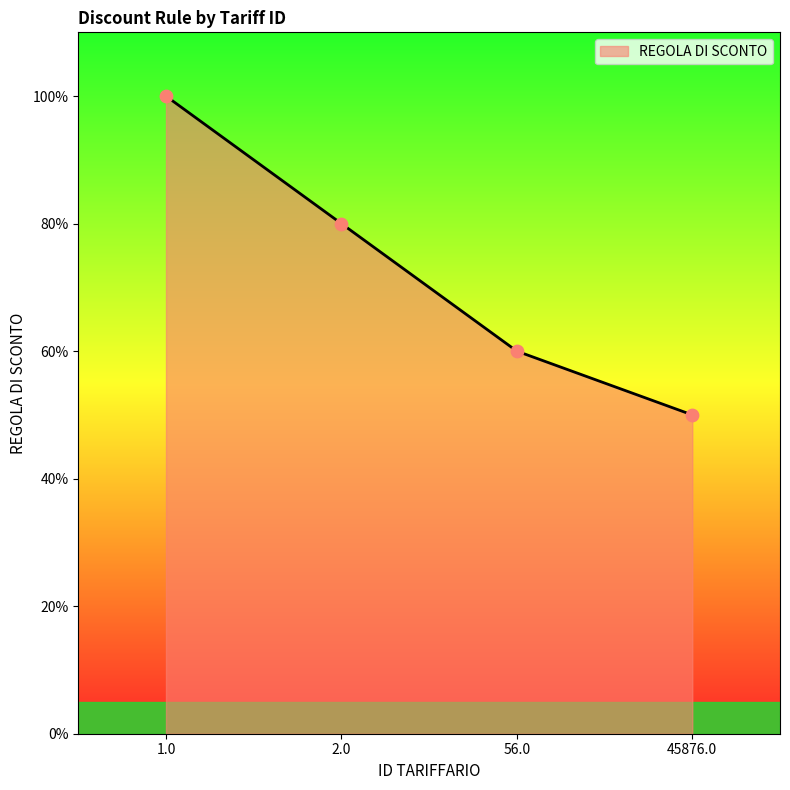

What is the change in value from 1.0 to 45876.0?

-0.5